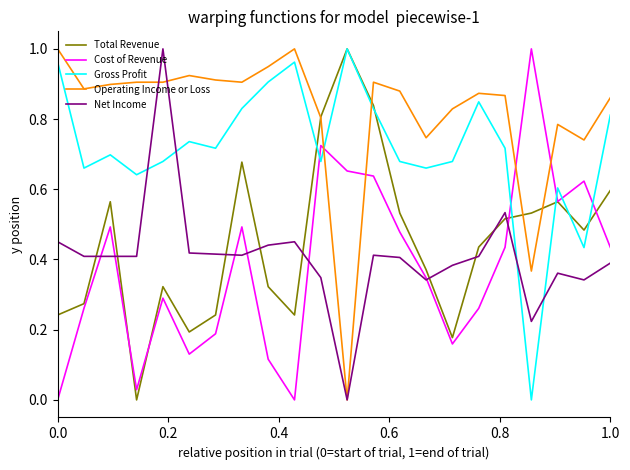

Which series has the largest total across all categories?

Operating Income or Loss